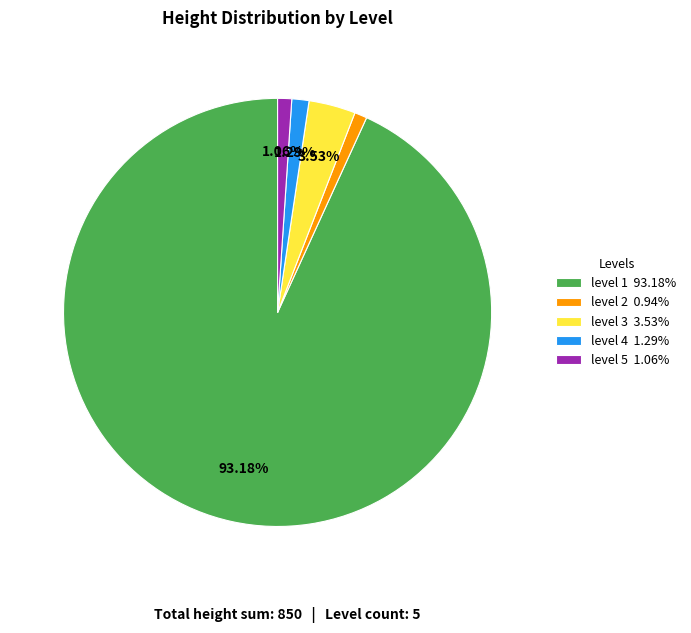

Between level 5 and level 1, which is larger?

level 1